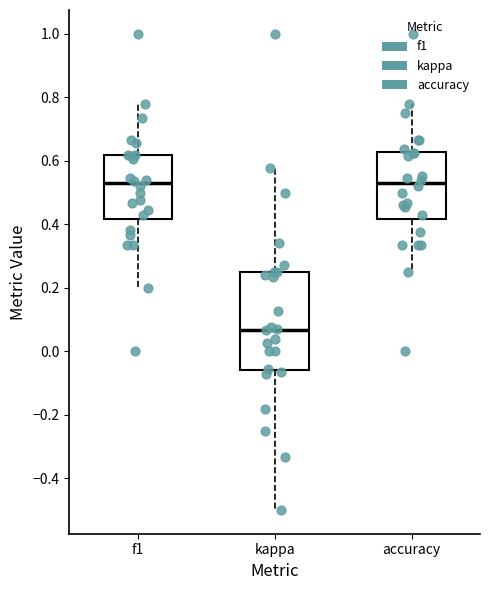

Reading left to right, read every box against the y-axis: the position of its median line, the range the box covers, and the ends of its whiskers. The values are not printed on the chart, so give them approximately, as read against the axis.

f1: median 0.52, box 0.42 to 0.62, whiskers 0.20 to 0.78
kappa: median 0.06, box -0.06 to 0.26, whiskers -0.50 to 0.58
accuracy: median 0.54, box 0.42 to 0.62, whiskers 0.26 to 0.78